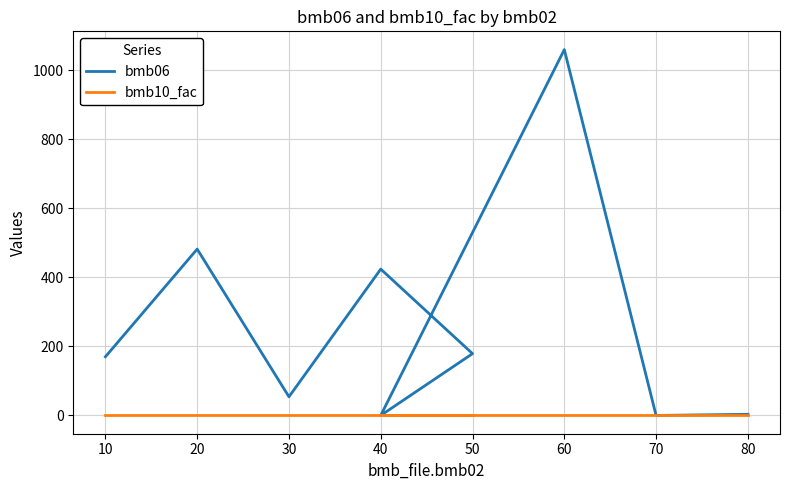

How many lines are shown in the chart?

2